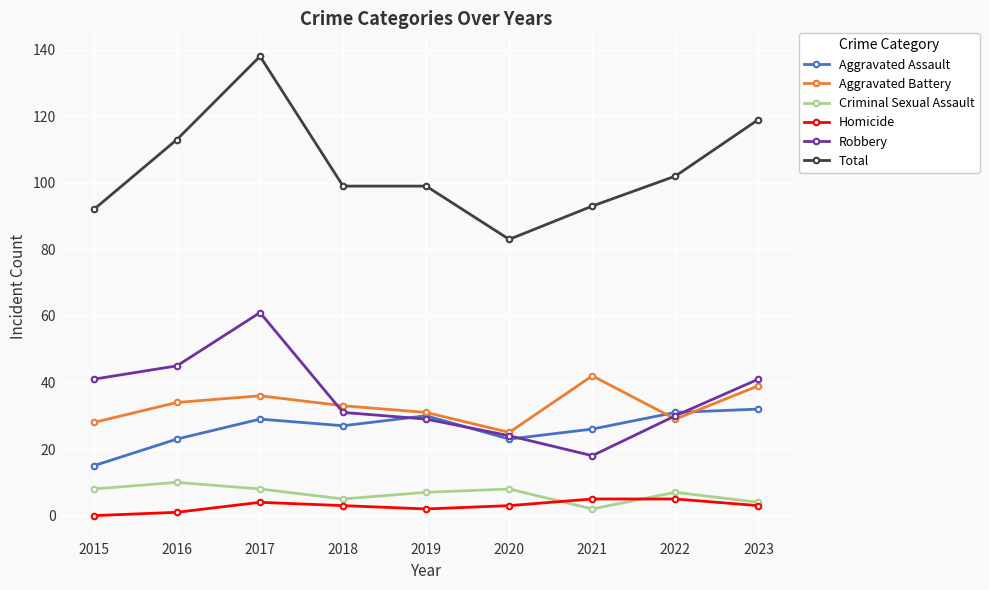

How many series are shown in this chart?

6